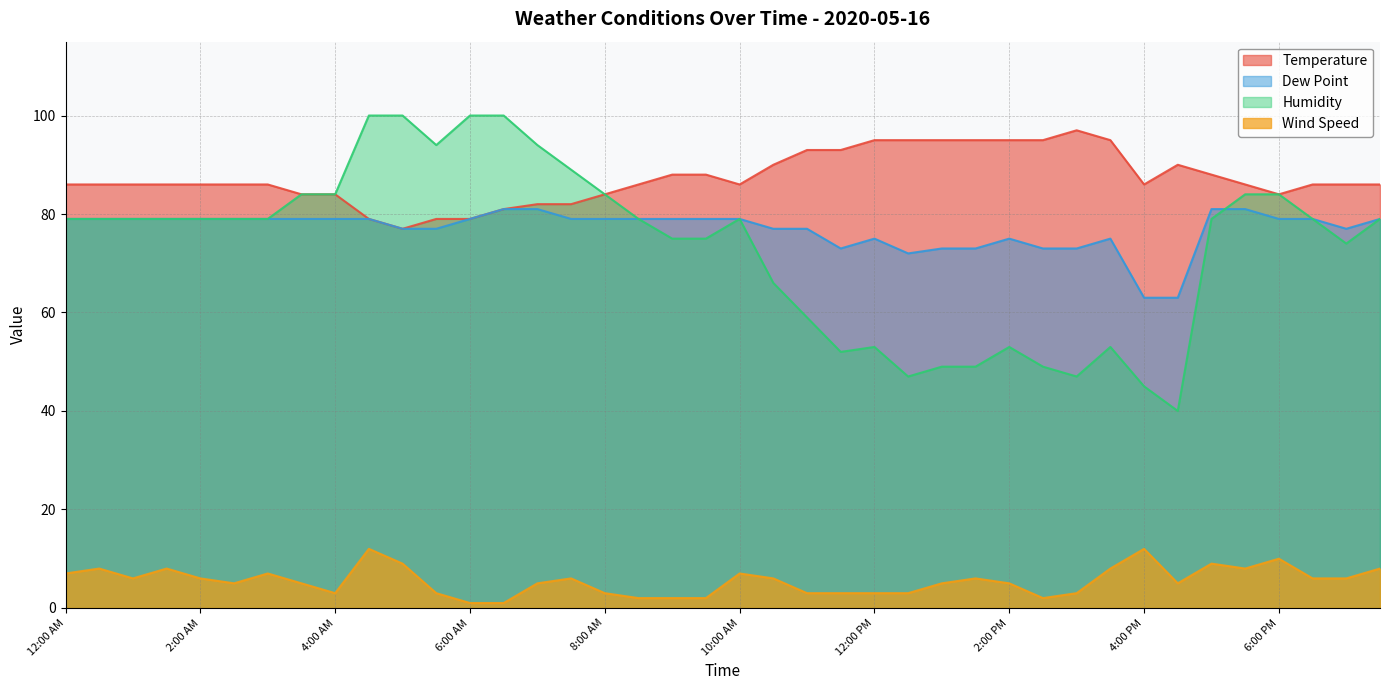

In Temperature, how many points are lower than both neighbors (excluding endpoints)?

4